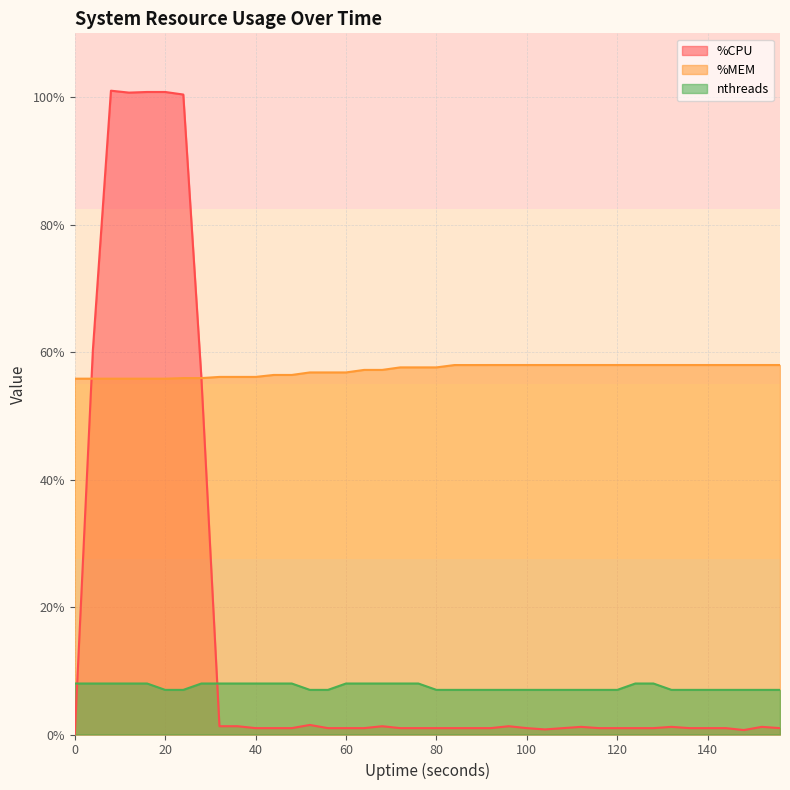

At 40, list the series in order from largest to smallest.

%MEM, nthreads, %CPU